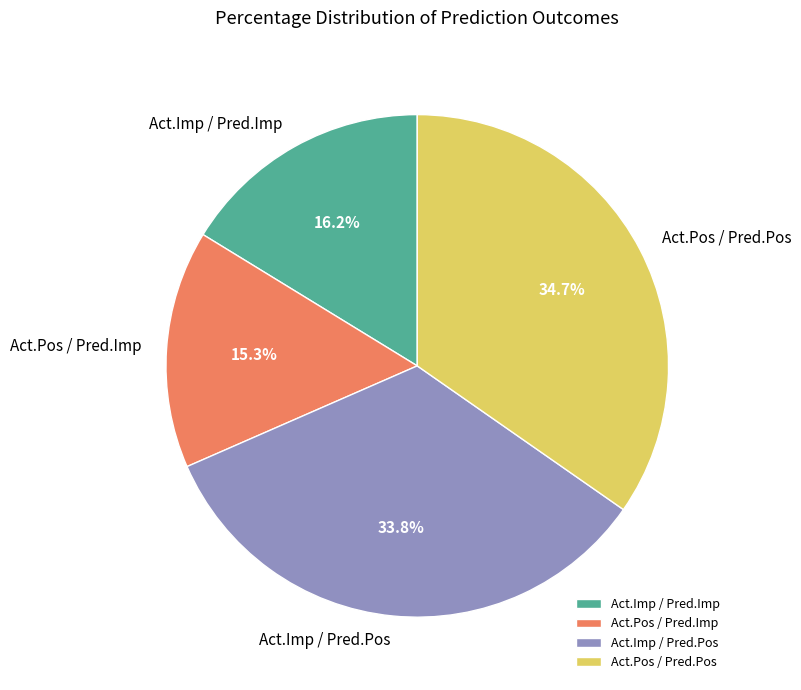

Does any single category account for the majority?

No